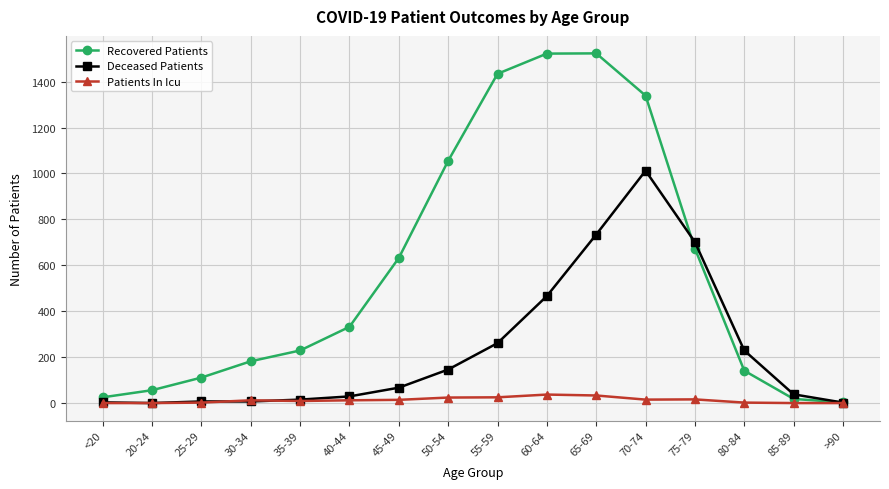

Is the value of Patients In Icu at 20-24 greater than the value of Recovered Patients at 25-29?

No